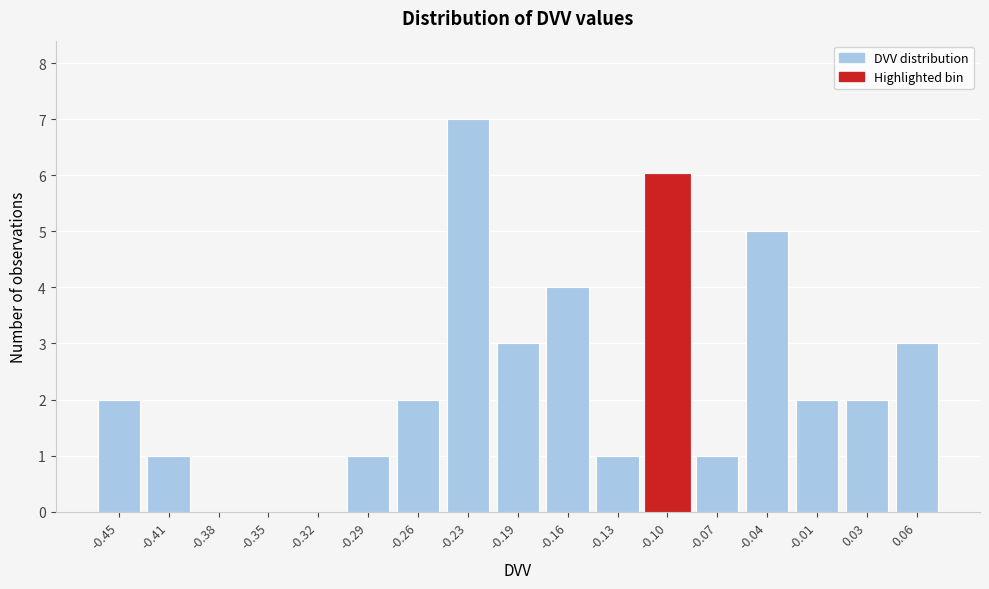

Reading left to right, what are all the values shown in this chart?

-0.45=2	-0.41=1	-0.38=0	-0.35=0	-0.32=0	-0.29=1	-0.26=2	-0.23=7	-0.19=3	-0.16=4	-0.13=1	-0.10=6	-0.07=1	-0.04=5	-0.01=2	0.03=2	0.06=3